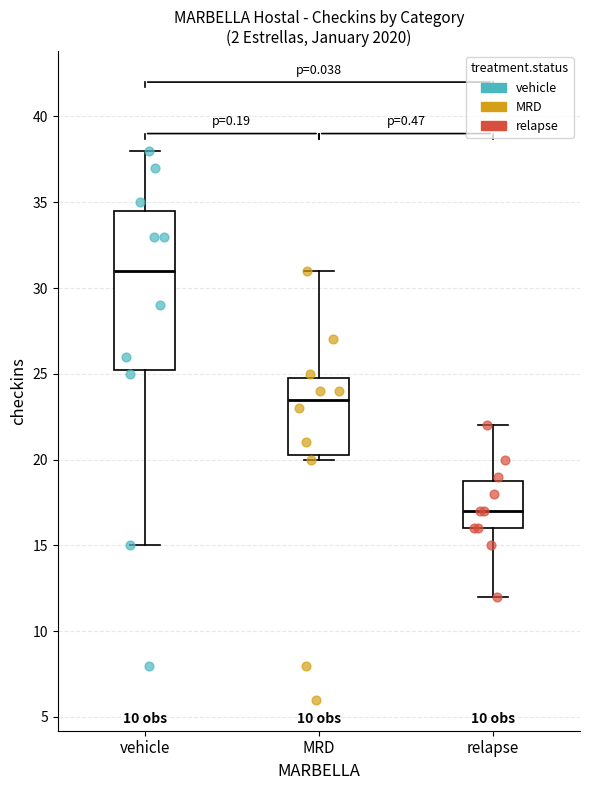

Which box is the tallest, from its lower edge to its upper edge?

vehicle